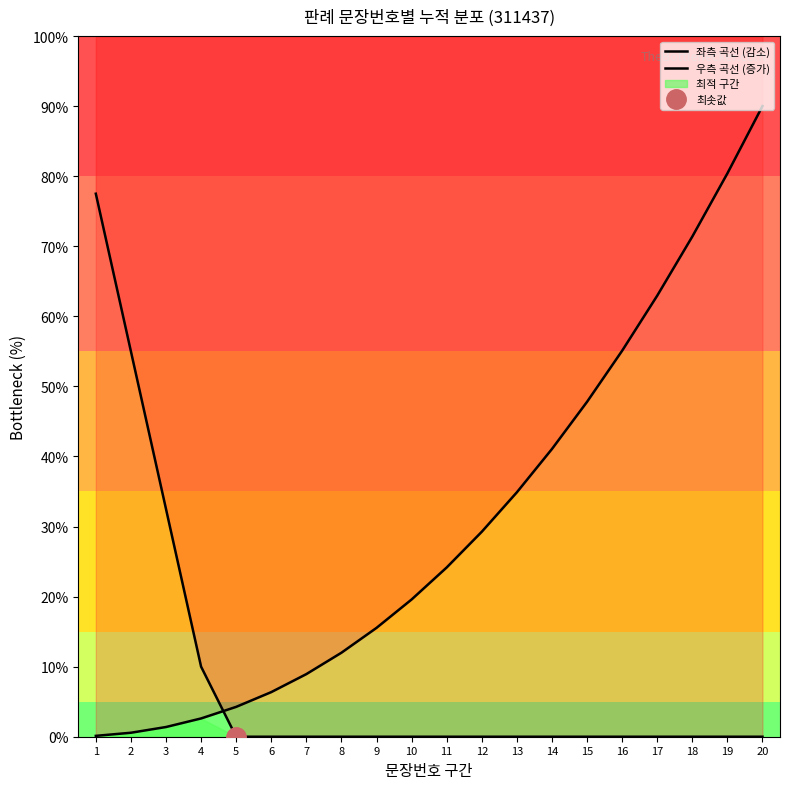

Does the chart display data point markers on the line(s)?

No